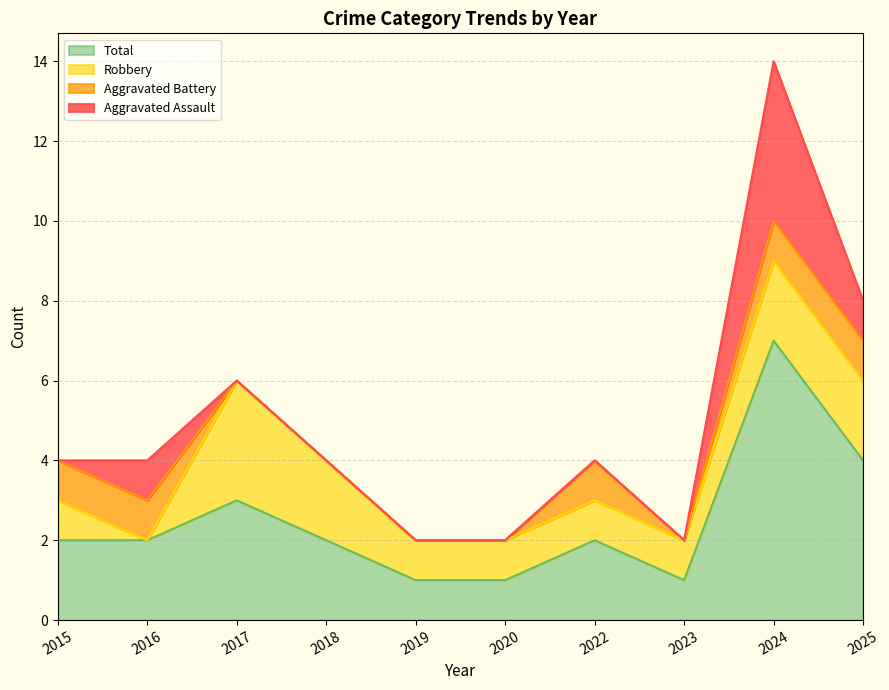

What are all the series names shown in the legend?

Total, Robbery, Aggravated Battery, Aggravated Assault